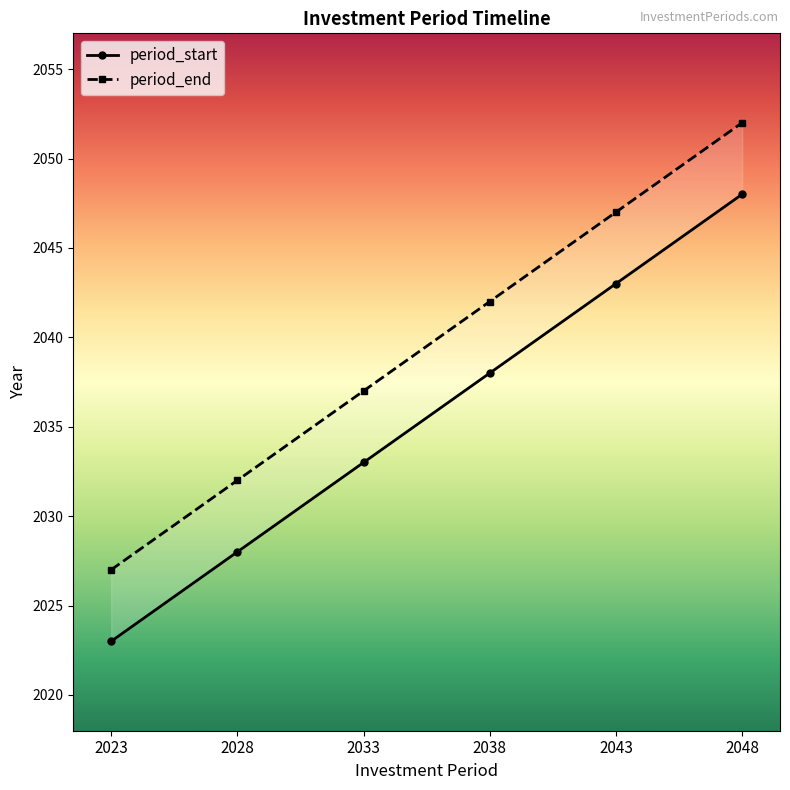

True or false: period_start and period_end cross at least once.

False